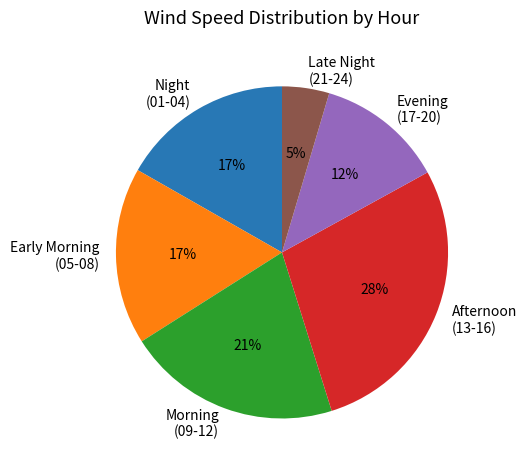

To the nearest percent, what percentage of the pie is Late Night (21-24)?

5%